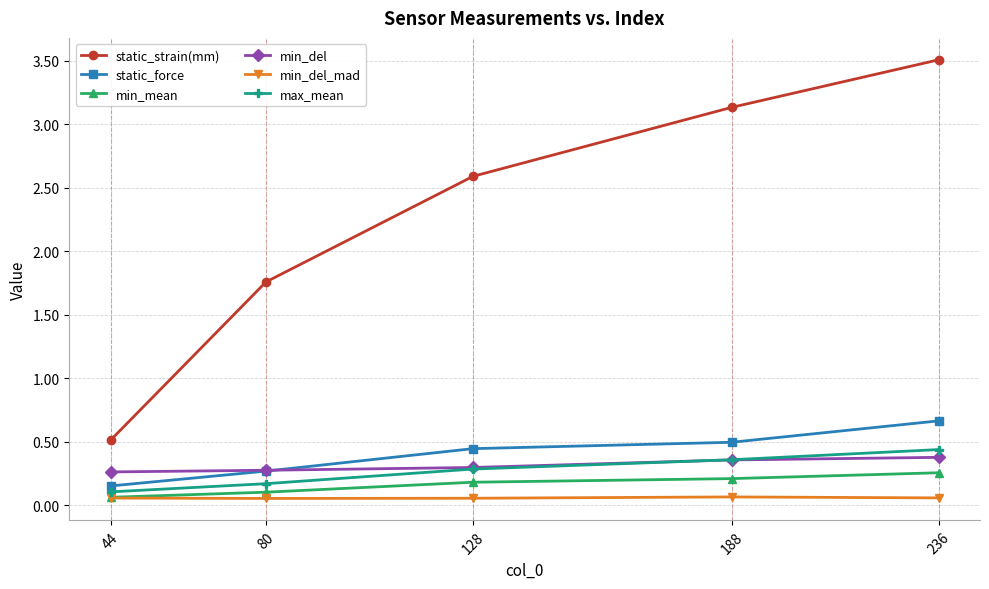

What are all the series names shown in the legend?

static_strain(mm), static_force, min_mean, min_del, min_del_mad, max_mean